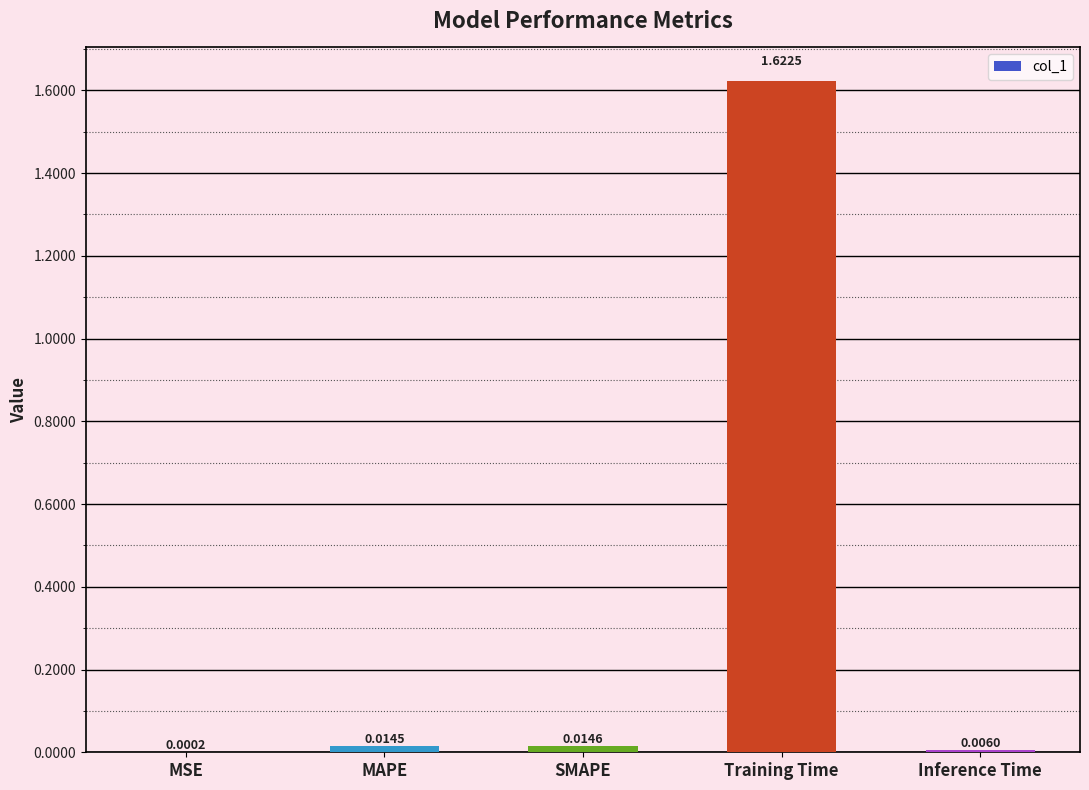

Where is the data nearest to the value 0?

MSE